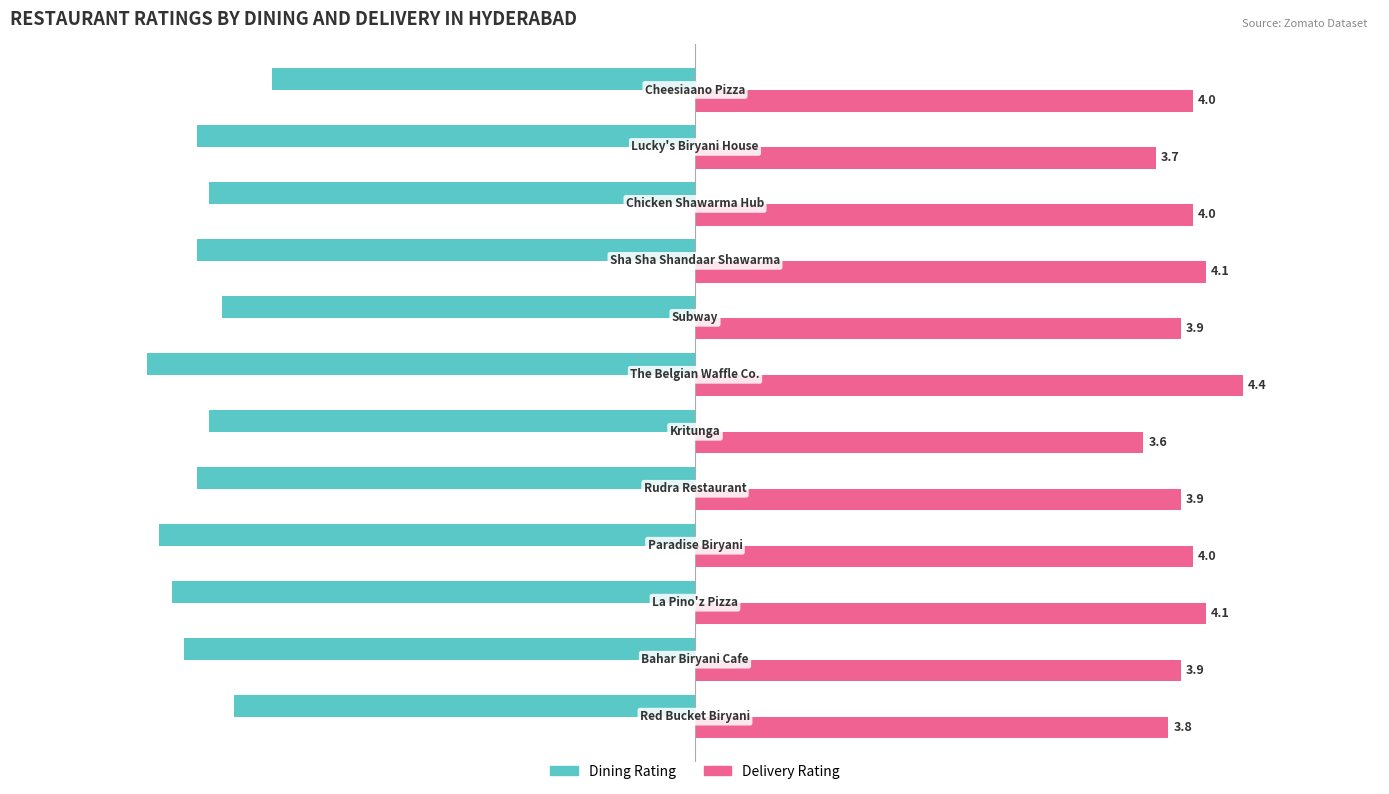

Which series has the widest spread of values?

Dining Rating